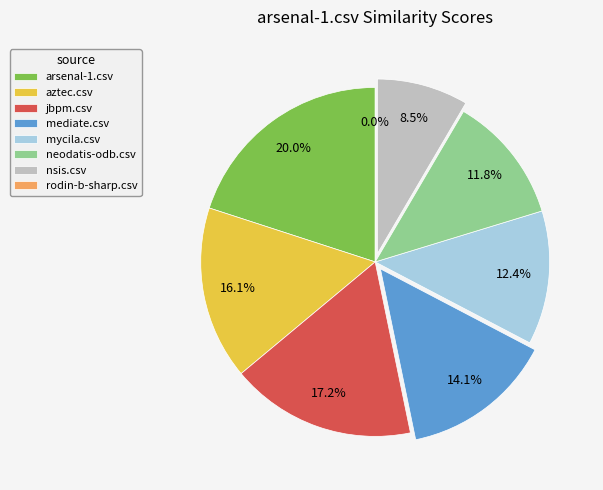

Does mediate.csv account for over 50% of the chart?

No